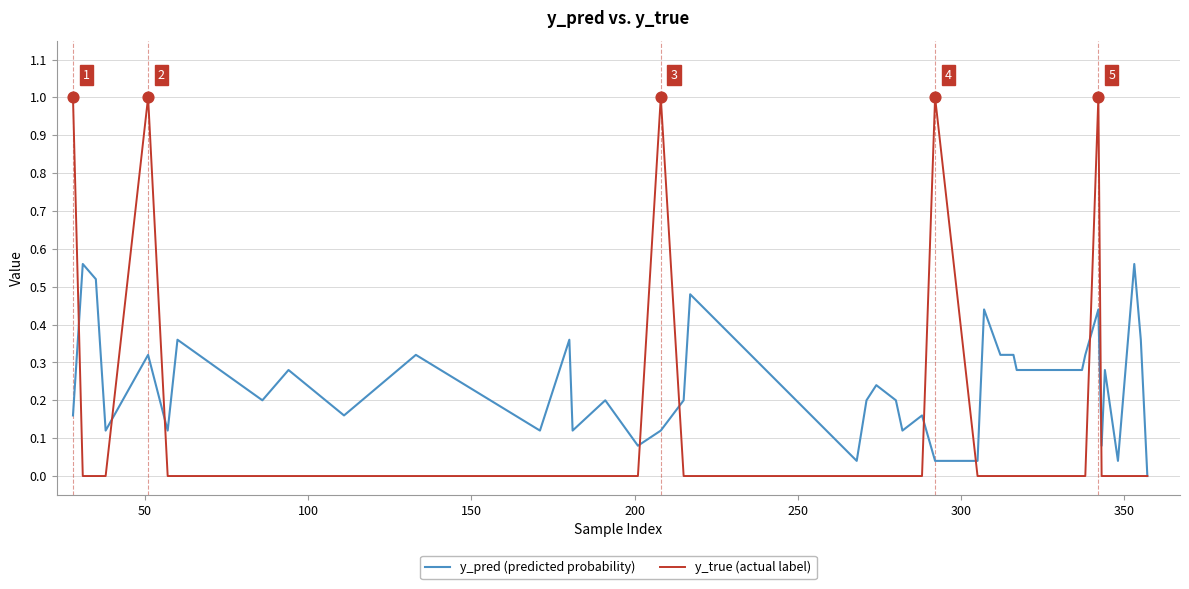

What are all the series names shown in the legend?

y_pred (predicted probability), y_true (actual label)